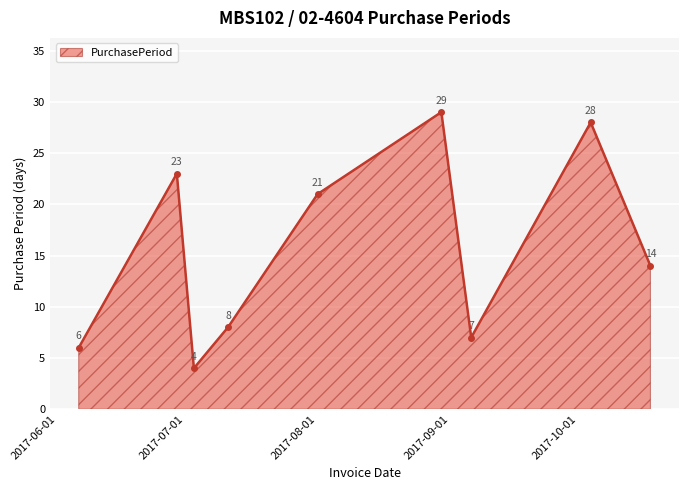

Reading left to right, transcribe all the data shown in this chart.

6	23	4	8	21	29	7	28	14